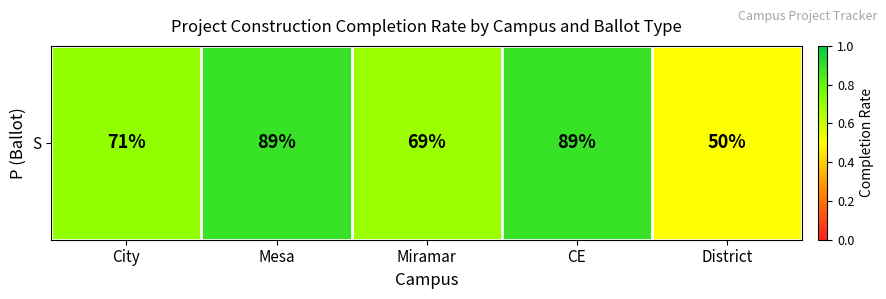

How many series are shown in this chart?

1